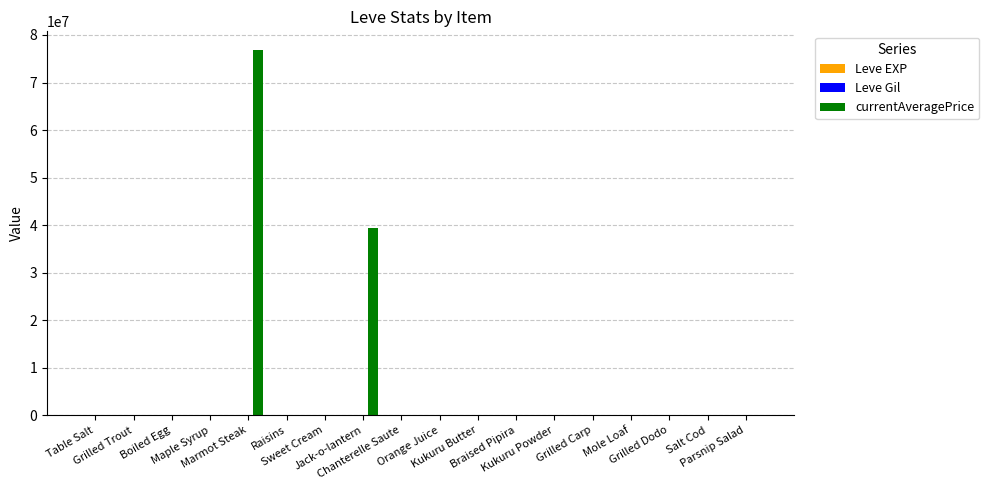

What is the greatest value displayed?

76923256